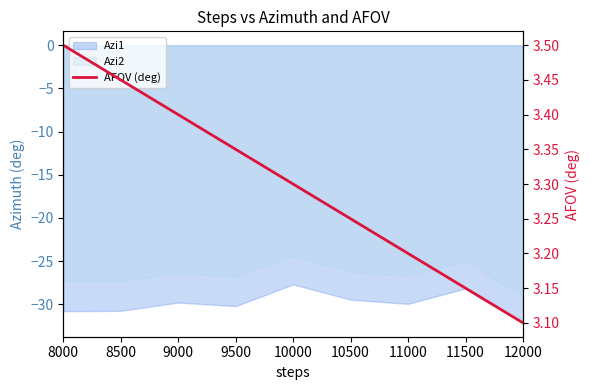

What is the average value?

3.3